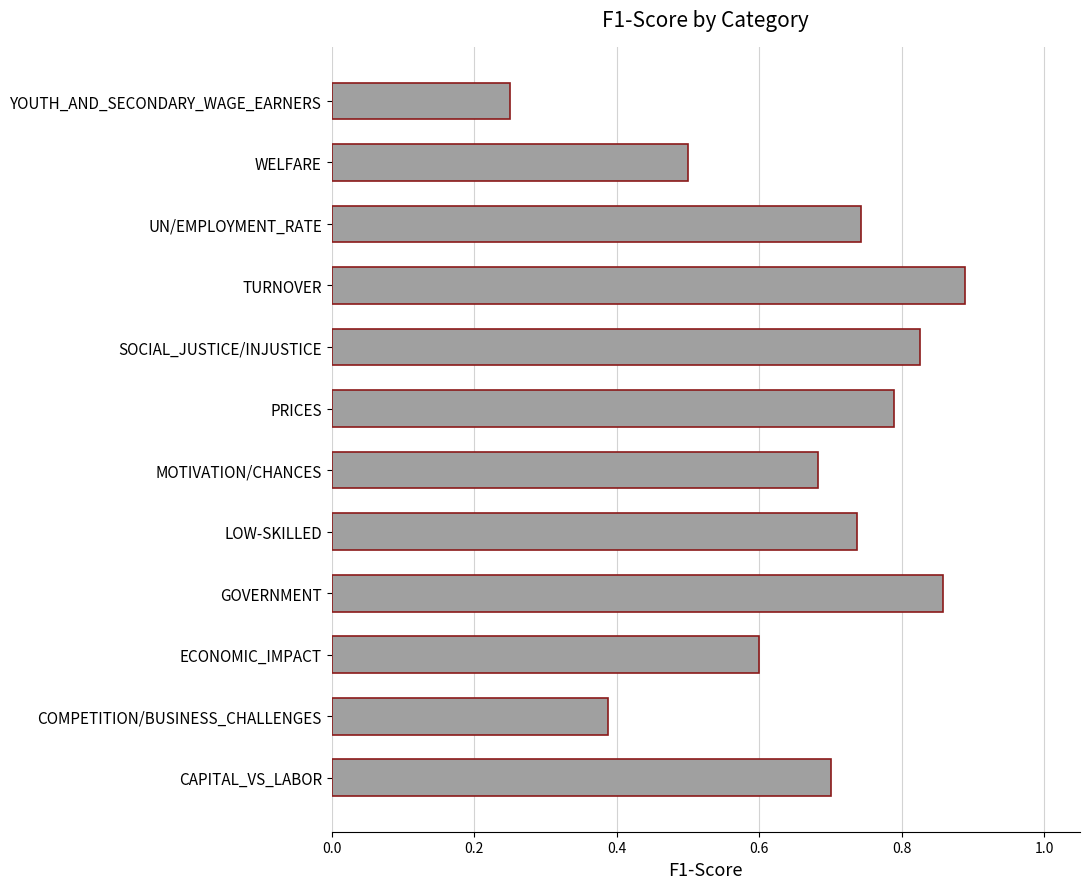

Where is the data nearest to the value 0?

YOUTH_AND_SECONDARY_WAGE_EARNERS